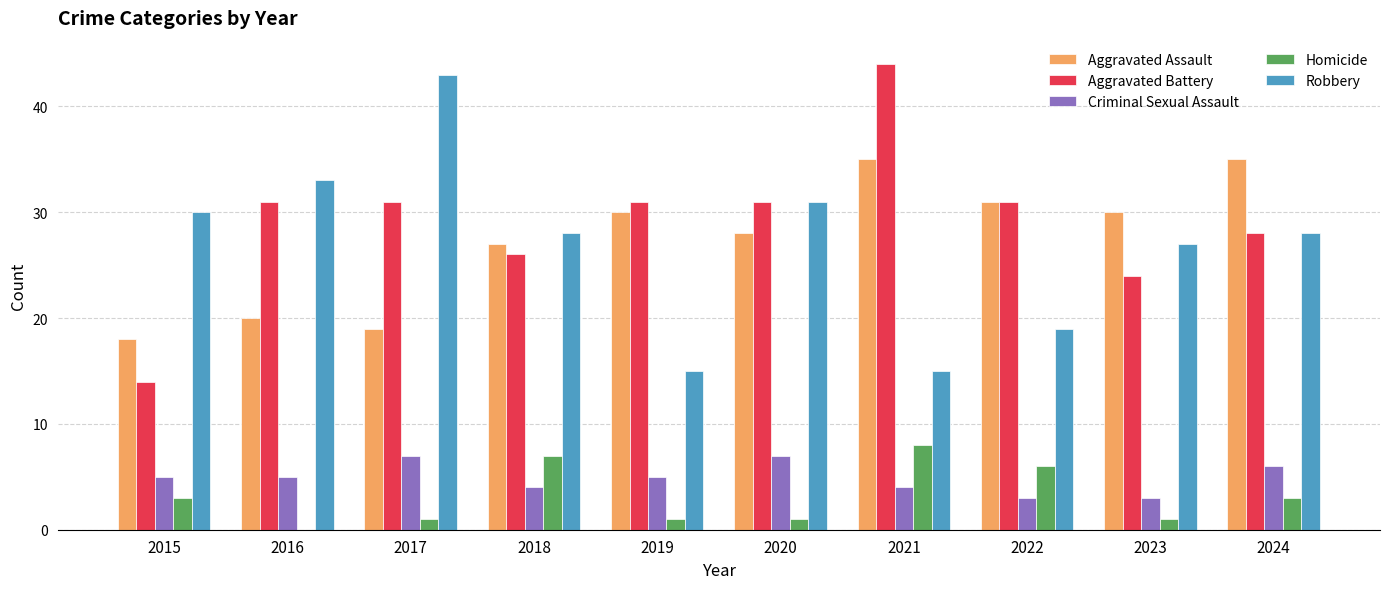

Reading left to right, list all the values displayed in this chart.

Aggravated Assault: 2015=18	2016=20	2017=19	2018=27	2019=30	2020=28	2021=35	2022=31	2023=30	2024=35
Aggravated Battery: 2015=14	2016=31	2017=31	2018=26	2019=31	2020=31	2021=44	2022=31	2023=24	2024=28
Criminal Sexual Assault: 2015=5	2016=5	2017=7	2018=4	2019=5	2020=7	2021=4	2022=3	2023=3	2024=6
Homicide: 2015=3	2016=0	2017=1	2018=7	2019=1	2020=1	2021=8	2022=6	2023=1	2024=3
Robbery: 2015=30	2016=33	2017=43	2018=28	2019=15	2020=31	2021=15	2022=19	2023=27	2024=28